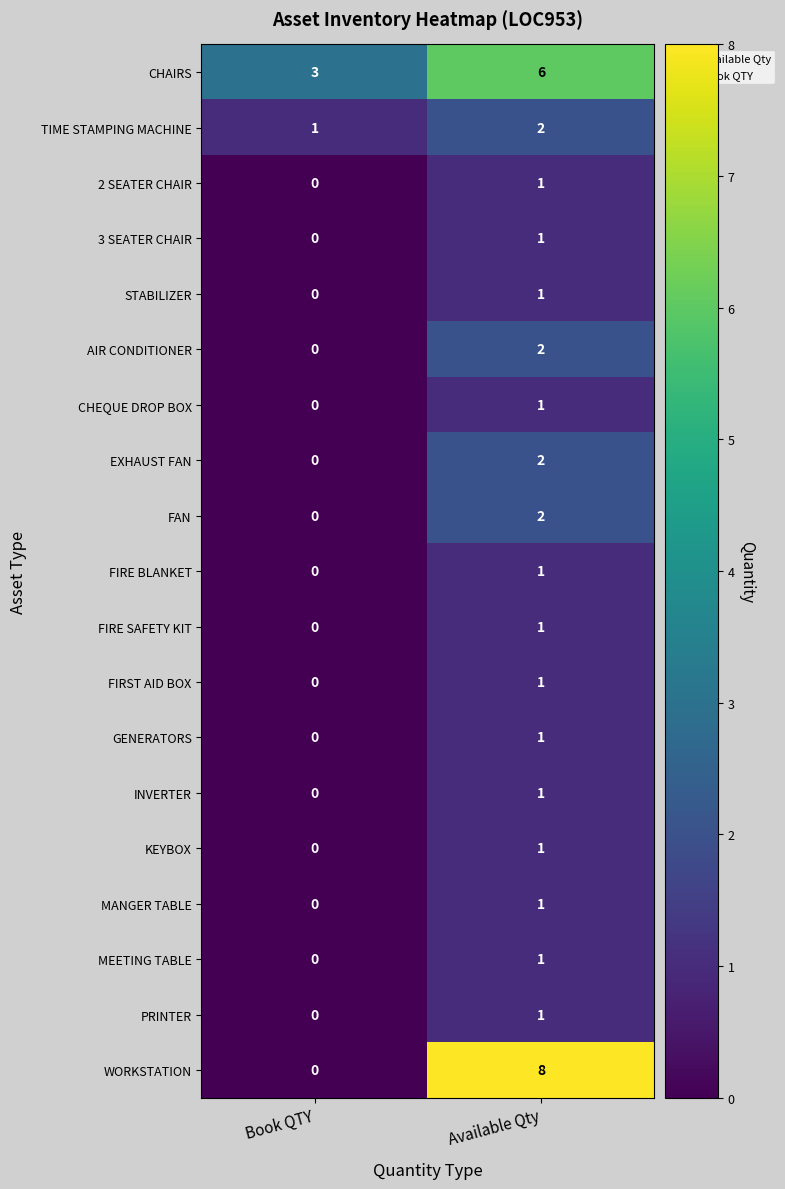

At how many categories does at least one series exceed 2?

2